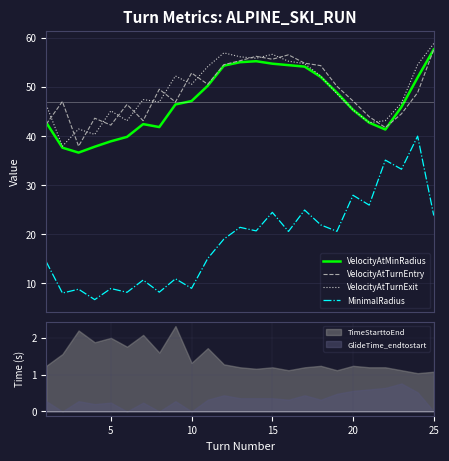

What is the average value of the VelocityAtTurnEntry series?

48.9